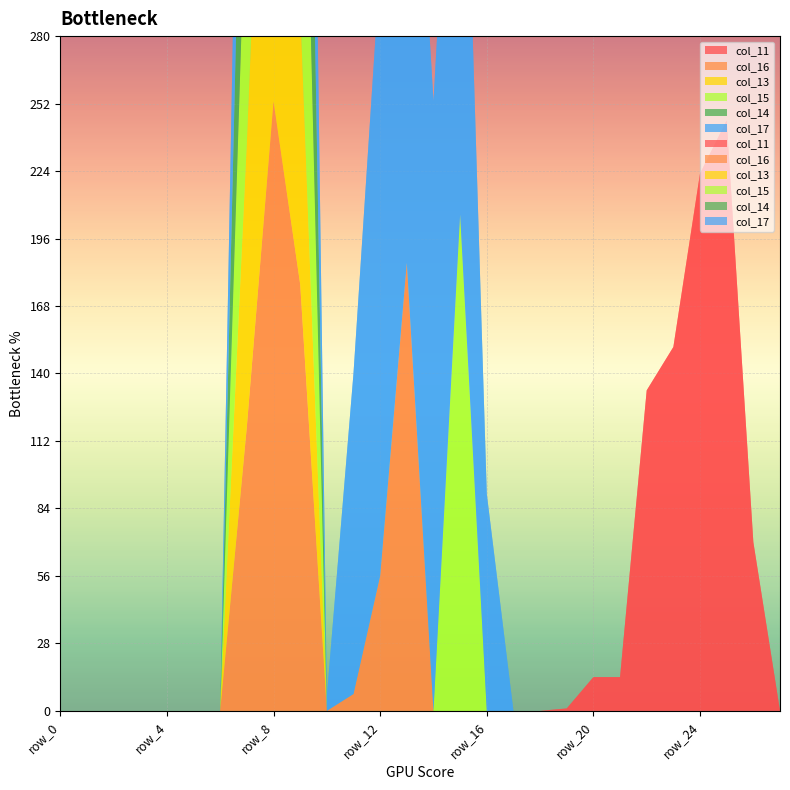

Reading left to right, extract all data points from this chart.

col_11: row_0=0	row_1=0	row_2=0	row_3=0	row_4=0	row_5=0	row_6=0	row_7=0	row_8=0	row_9=0	row_10=0	row_11=0	row_12=0	row_13=0	row_14=0	row_15=0	row_16=0	row_17=0	row_18=0	row_19=1	row_20=14	row_21=14	row_22=133	row_23=151	row_24=223	row_25=245	row_26=70	row_27=0
col_16: row_0=0	row_1=0	row_2=0	row_3=0	row_4=0	row_5=0	row_6=0	row_7=118	row_8=253	row_9=177	row_10=0	row_11=7	row_12=56	row_13=186	row_14=0	row_15=0	row_16=0	row_17=0	row_18=0	row_19=0	row_20=0	row_21=0	row_22=0	row_23=0	row_24=0	row_25=0	row_26=0	row_27=0
col_13: row_0=0	row_1=0	row_2=0	row_3=0	row_4=0	row_5=0	row_6=0	row_7=118	row_8=253	row_9=115	row_10=0	row_11=0	row_12=0	row_13=0	row_14=0	row_15=0	row_16=0	row_17=0	row_18=0	row_19=0	row_20=0	row_21=0	row_22=0	row_23=0	row_24=0	row_25=0	row_26=0	row_27=0
col_15: row_0=0	row_1=0	row_2=0	row_3=0	row_4=0	row_5=0	row_6=0	row_7=118	row_8=253	row_9=177	row_10=0	row_11=0	row_12=0	row_13=0	row_14=0	row_15=206	row_16=0	row_17=0	row_18=0	row_19=0	row_20=0	row_21=0	row_22=0	row_23=0	row_24=0	row_25=0	row_26=0	row_27=0
col_14: row_0=0	row_1=0	row_2=0	row_3=0	row_4=0	row_5=0	row_6=0	row_7=118	row_8=253	row_9=163	row_10=0	row_11=0	row_12=0	row_13=0	row_14=0	row_15=0	row_16=0	row_17=0	row_18=0	row_19=0	row_20=0	row_21=0	row_22=0	row_23=0	row_24=0	row_25=0	row_26=0	row_27=0
col_17: row_0=0	row_1=0	row_2=0	row_3=0	row_4=0	row_5=0	row_6=0	row_7=118	row_8=253	row_9=177	row_10=6	row_11=133	row_12=253	row_13=253	row_14=253	row_15=243	row_16=90	row_17=0	row_18=0	row_19=0	row_20=0	row_21=0	row_22=0	row_23=0	row_24=0	row_25=0	row_26=0	row_27=0